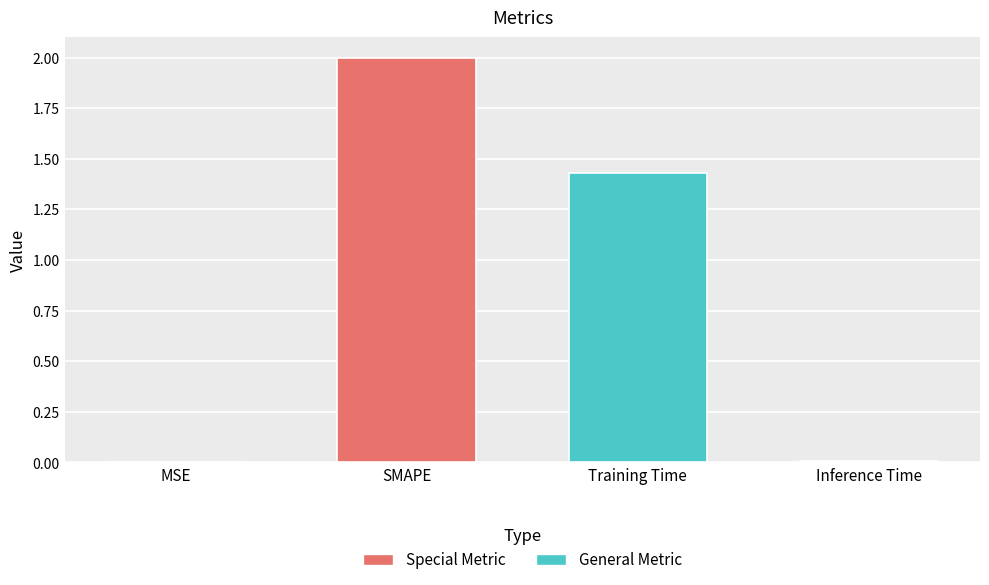

Where is the data nearest to the value 1?

Training Time